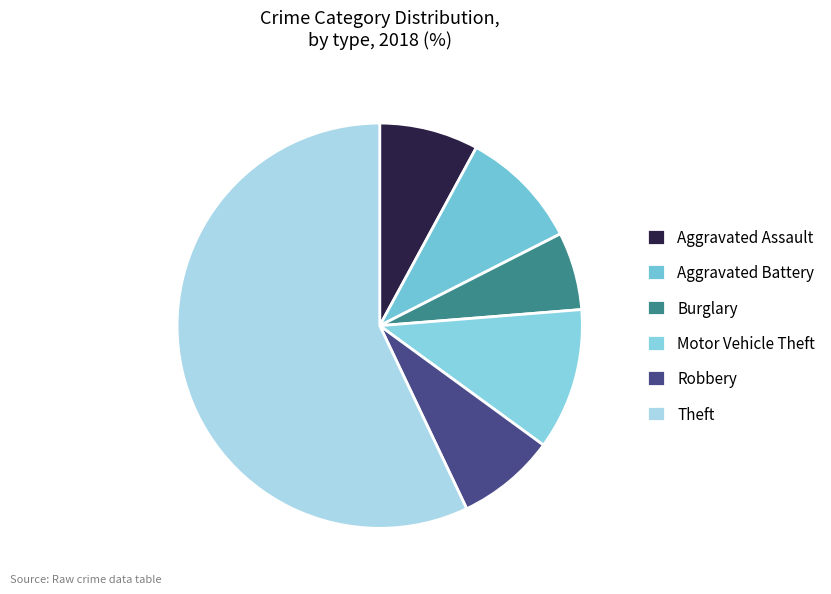

Is the sum of Aggravated Assault and Robbery greater than half?

No